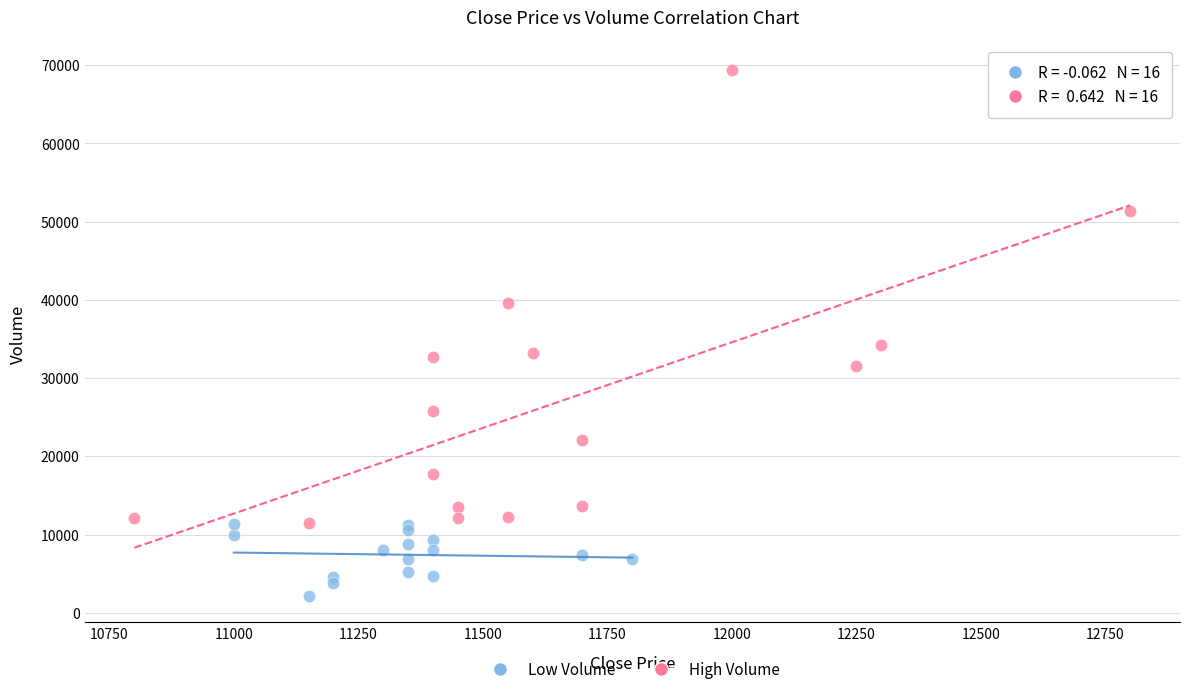

Which series has the widest spread of Y values?

High Volume